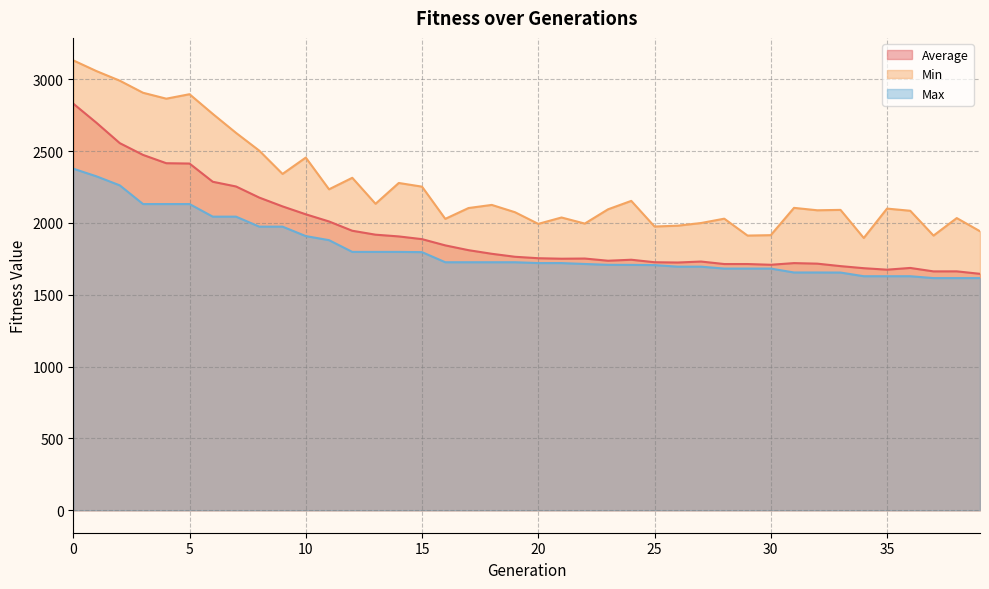

Reading left to right, what are all the values shown in this chart?

Average: 2830.1	2696.4	2555.2	2473.3	2415.5	2413.2	2286.3	2253.5	2176.2	2115.0	2059.9	2010.0	1945.3	1918.0	1905.9	1886.9	1843.5	1810.2	1785.0	1764.2	1754.1	1750.7	1751.9	1736.7	1743.6	1726.3	1724.2	1731.1	1713.7	1713.7	1708.6	1720.2	1716.3	1699.2	1684.7	1674.4	1686.5	1662.5	1662.8	1645.5
Min: 3131.2	3056.5	2989.9	2905.9	2864.7	2895.7	2758.6	2626.6	2502.9	2340.8	2454.7	2233.9	2314.0	2133.1	2277.9	2252.3	2028.1	2103.5	2125.2	2074.3	1993.3	2037.6	1995.3	2094.6	2153.3	1974.9	1980.6	1999.1	2029.4	1911.8	1914.6	2104.7	2087.9	2090.6	1895.1	2099.6	2084.4	1911.7	2033.6	1941.9
Max: 2377.4	2323.9	2261.3	2131.3	2131.3	2131.3	2043.5	2043.5	1974.0	1974.0	1908.2	1879.9	1798.2	1798.2	1798.2	1796.5	1726.2	1726.2	1726.2	1726.2	1720.4	1720.4	1714.0	1708.2	1707.7	1706.3	1695.3	1695.3	1682.1	1682.1	1682.1	1654.9	1654.9	1654.4	1628.9	1628.9	1628.9	1615.8	1615.8	1615.8